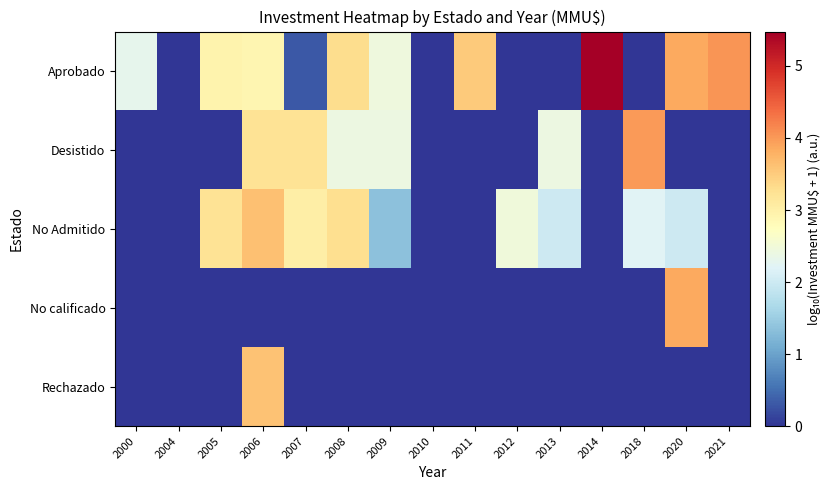

Which has a higher value, 2009 or 2021?

2021